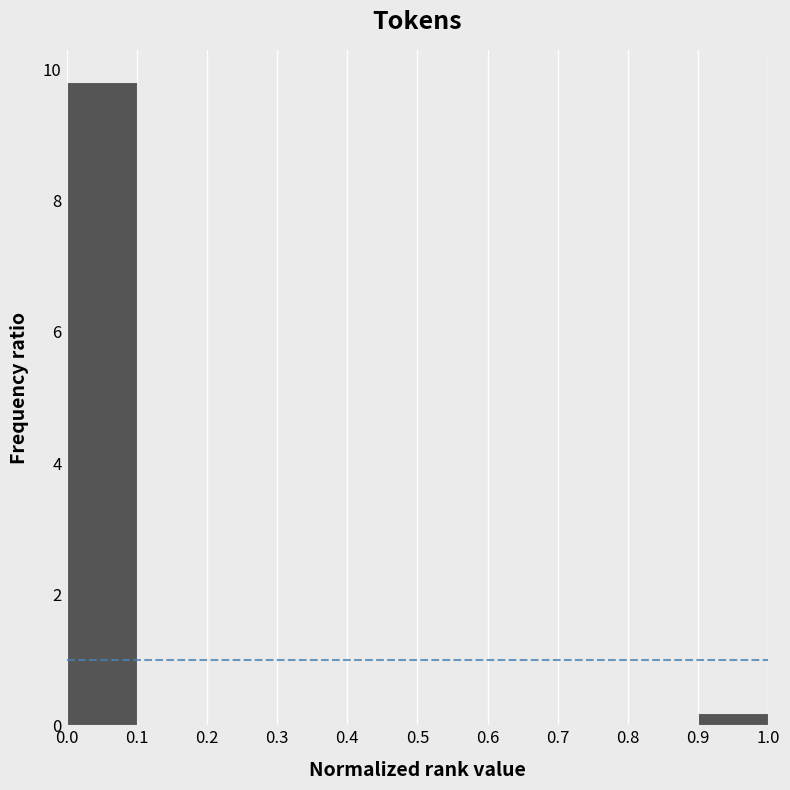

Reading left to right, transcribe this chart: for each bar, give the range it covers on the x-axis and its height. The values are not printed on the chart, so give them approximately, as read against the axis.

0.0 to 0.1: 9.8
0.1 to 0.2: 0
0.2 to 0.3: 0
0.3 to 0.4: 0
0.4 to 0.5: 0
0.5 to 0.6: 0
0.6 to 0.7: 0
0.7 to 0.8: 0
0.8 to 0.9: 0
0.9 to 1.0: under 0.2